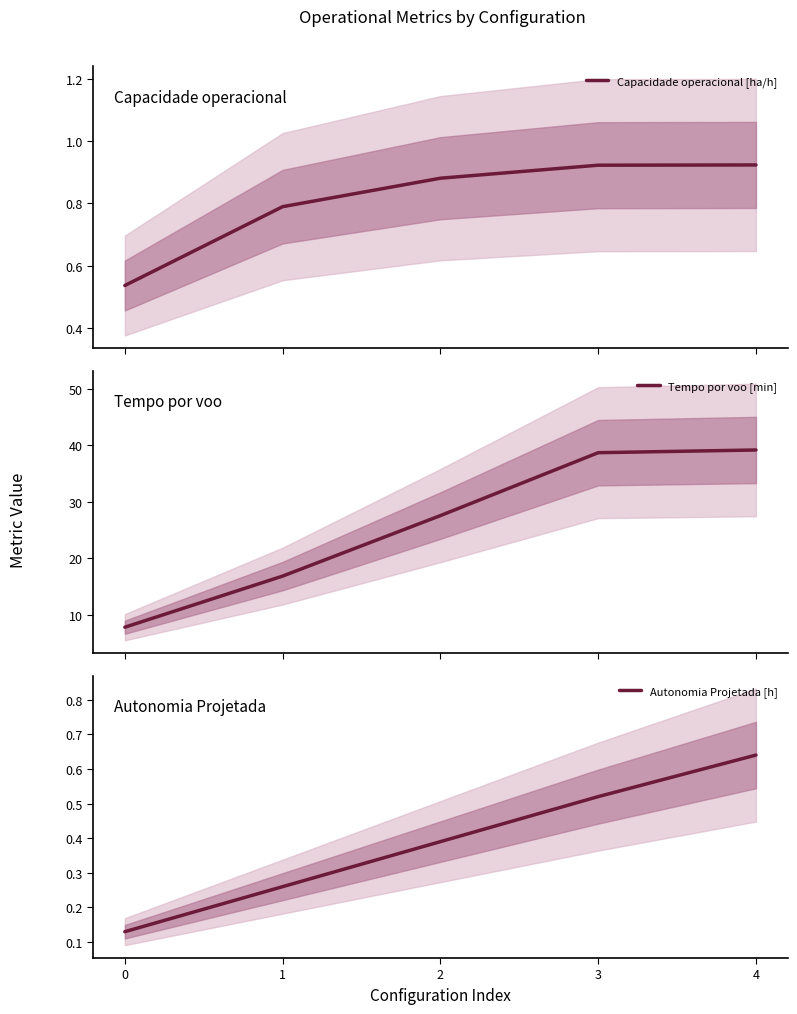

True or false: Capacidade operacional [ha/h] has more than 1 points higher than both neighbors.

False